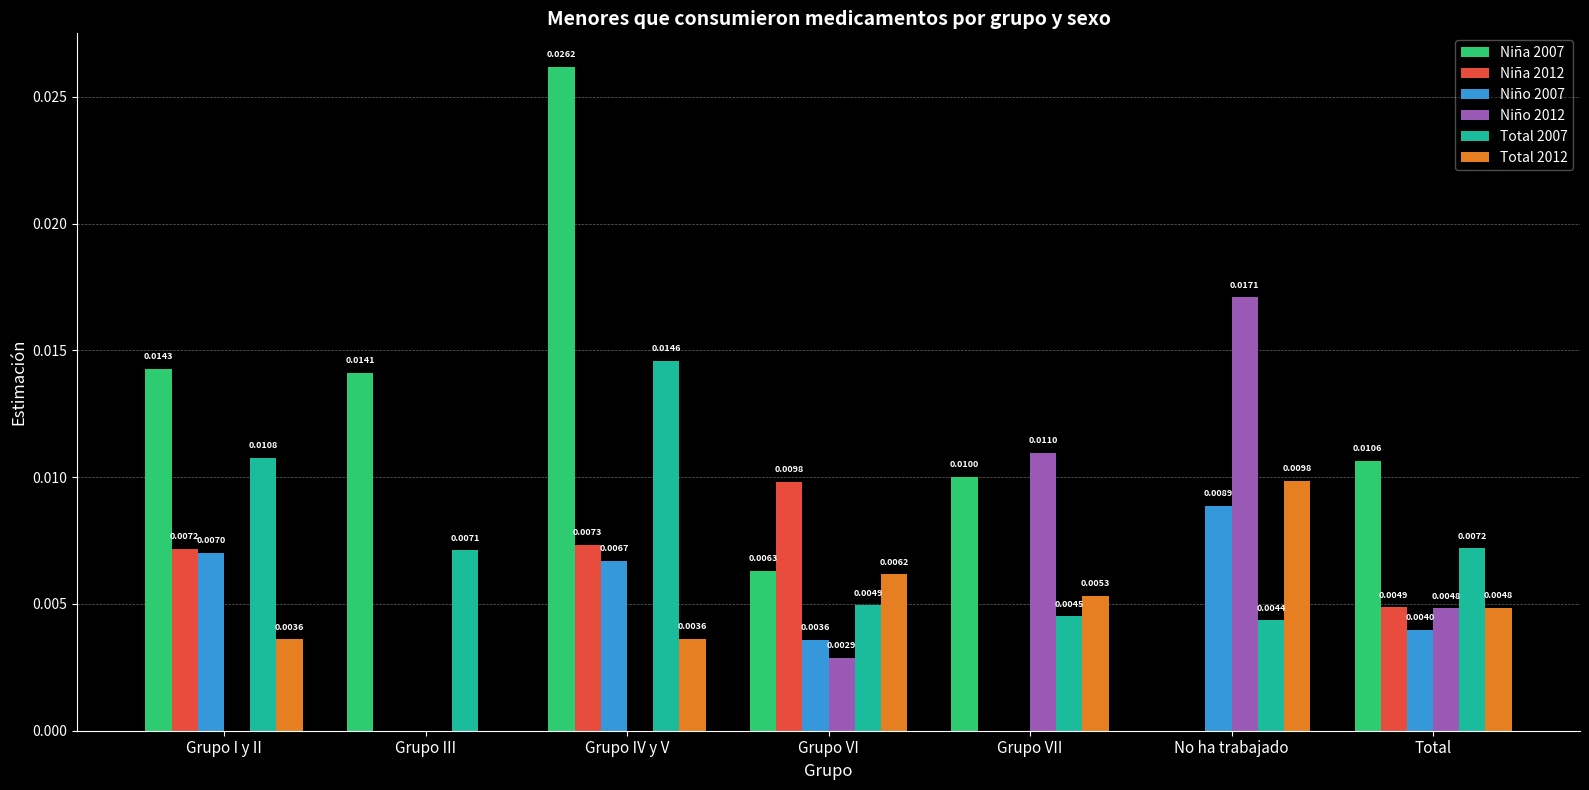

Count the number of categories in the chart.

7